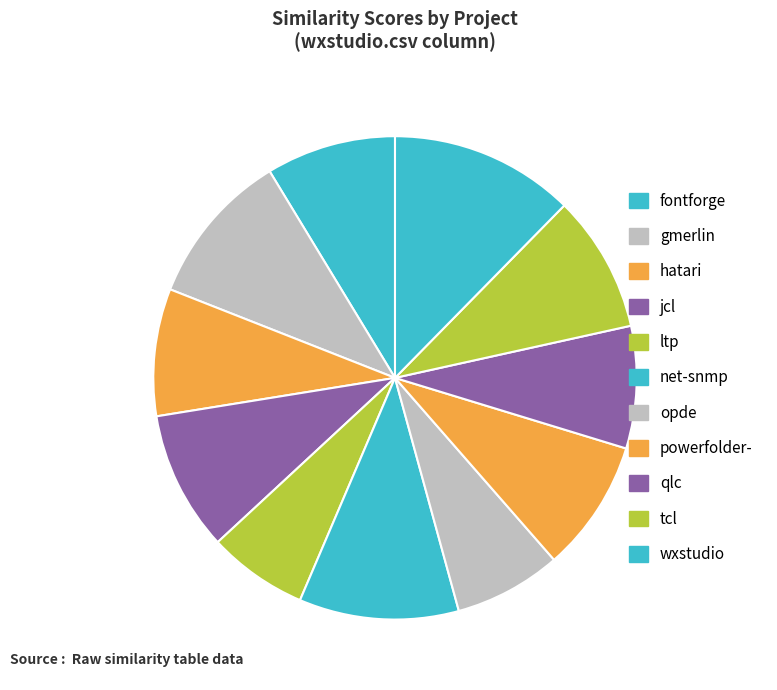

How many segments does this pie chart have?

11